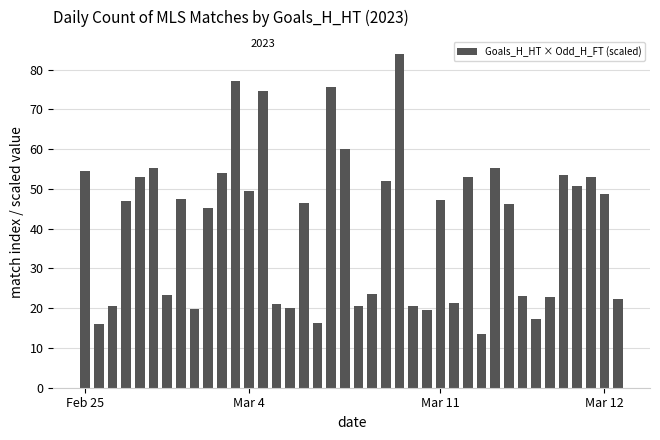

What is the value of the 13th bar from the left?

49.5